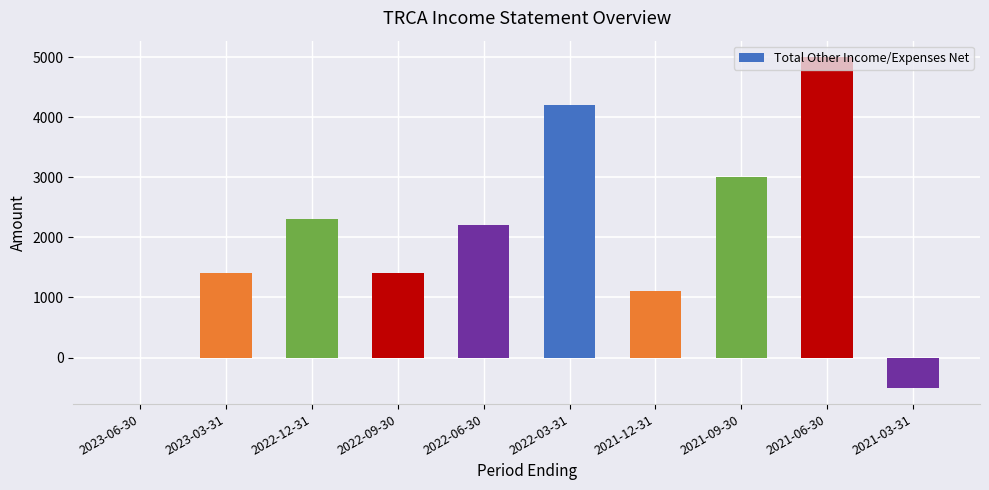

Count the number of data series in this chart.

1